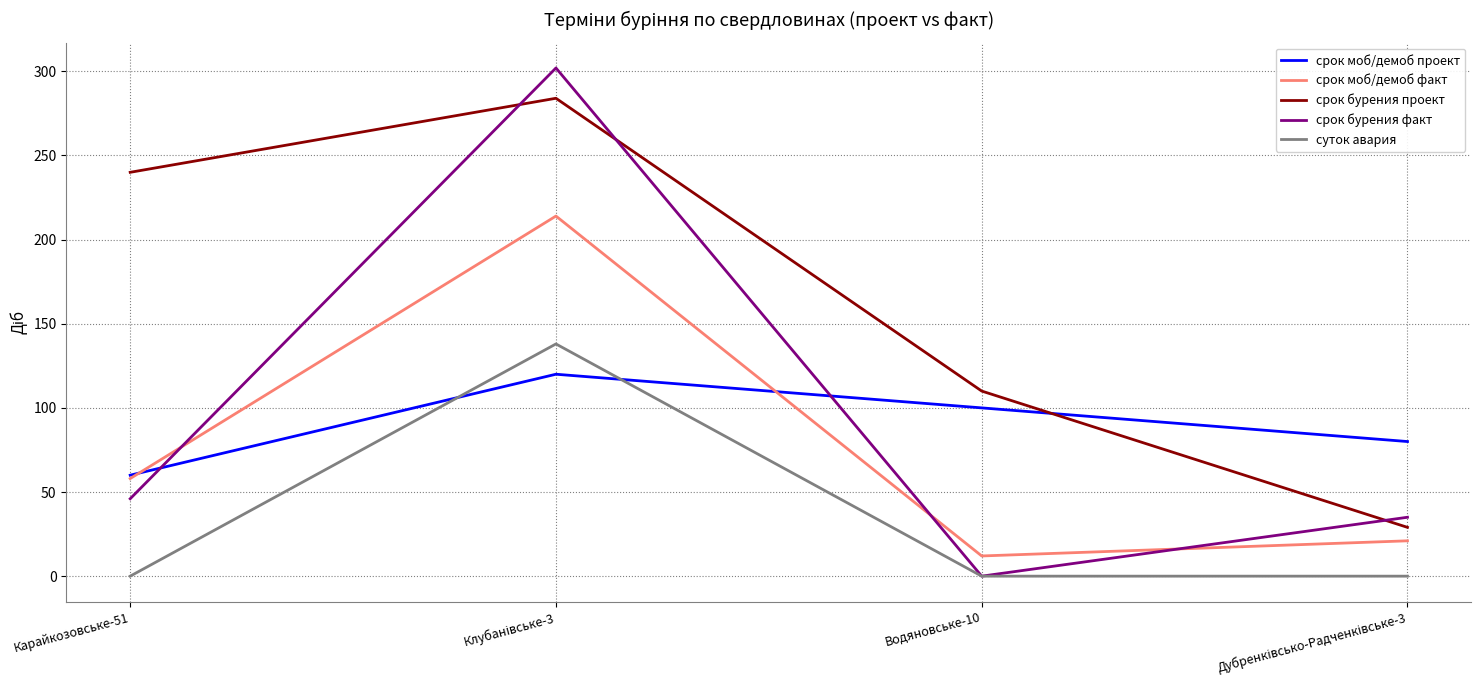

Which series has the largest total across all categories?

срок бурения проект